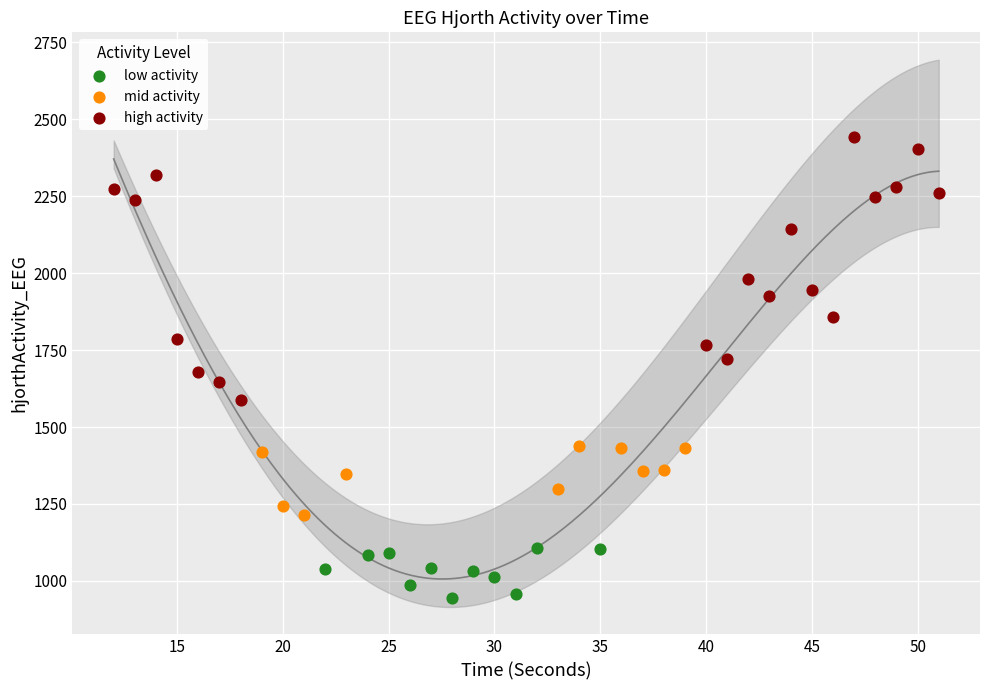

Which series reaches the minimum Y coordinate?

low activity